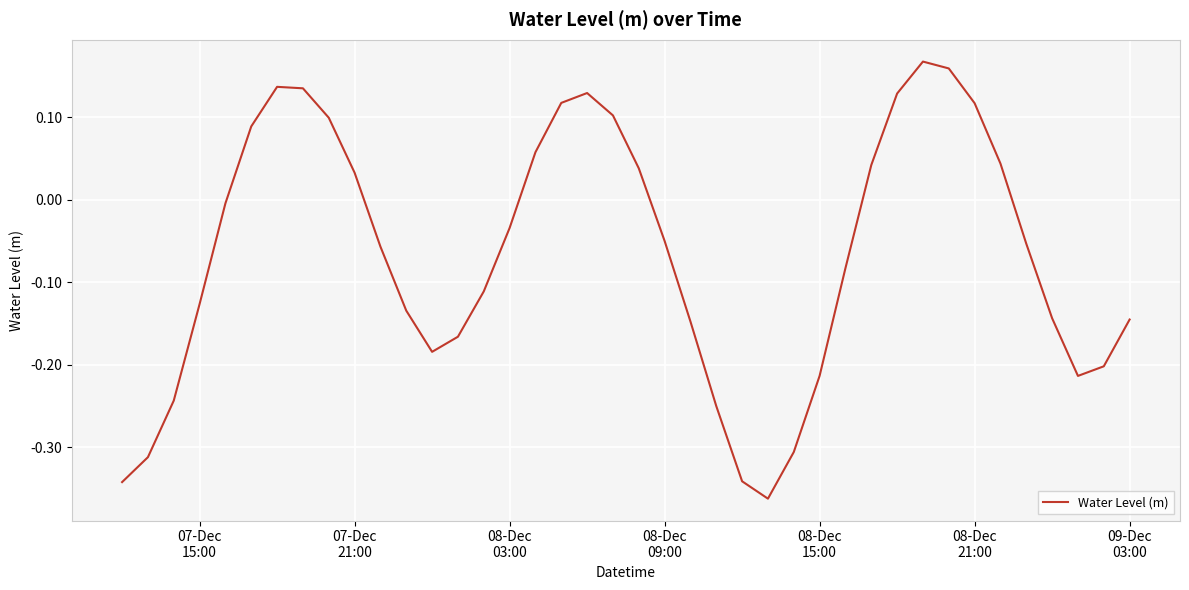

What is the difference between the maximum and minimum values?

0.5